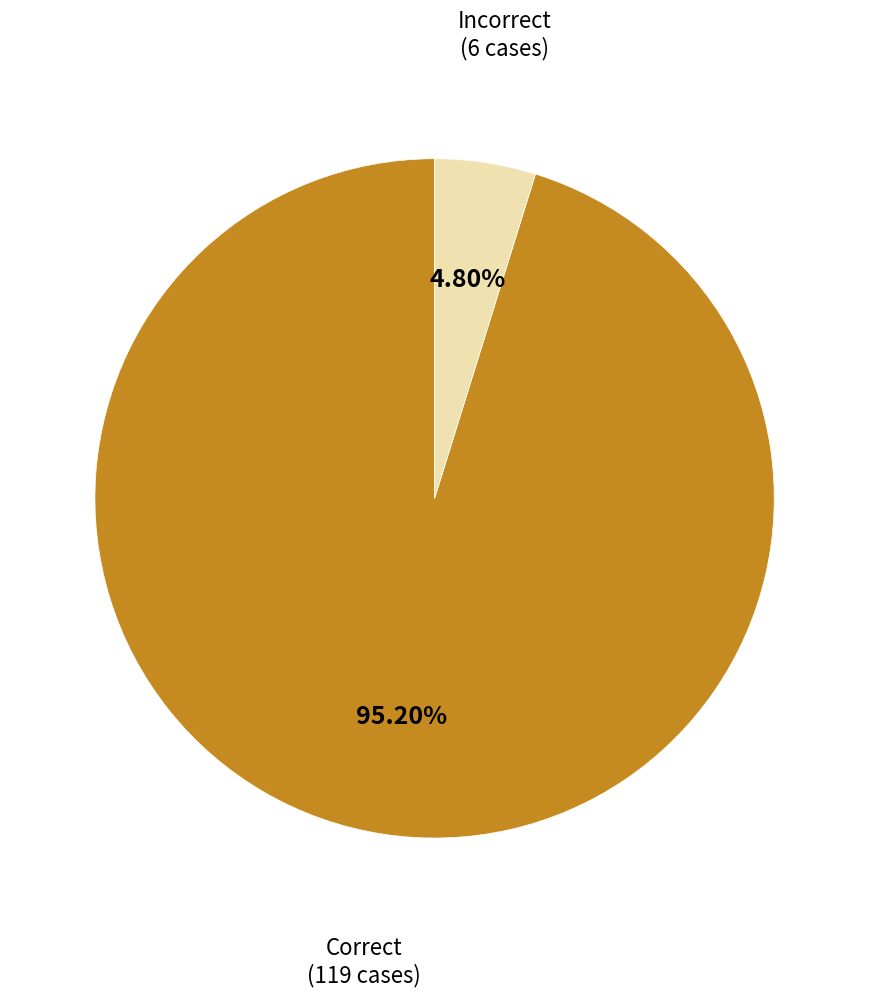

Which slice is the largest?

Correct